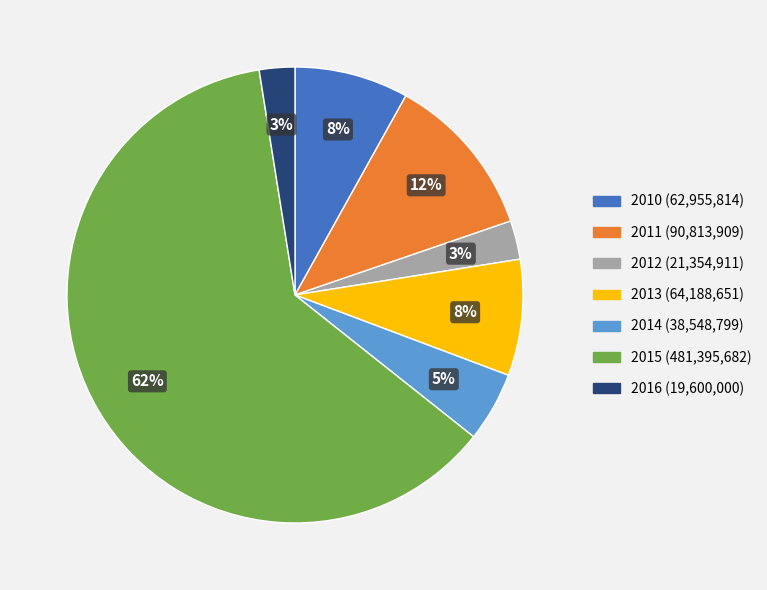

To the nearest percent, what percentage of the pie is 2016 (19,600,000)?

3%